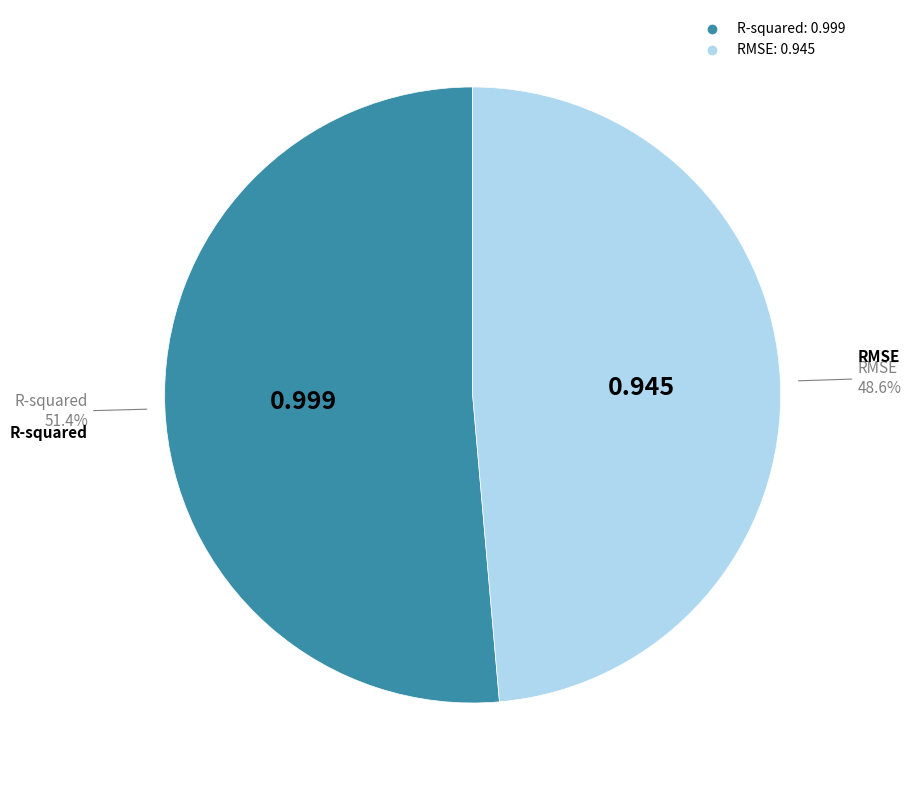

Combined, what portion of the pie is RMSE and R-squared?

100.0%